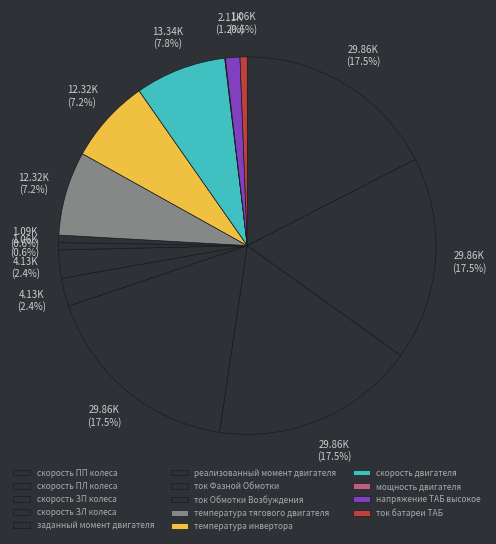

What percentage is NOT represented by температура тягового двигателя?

92.8%